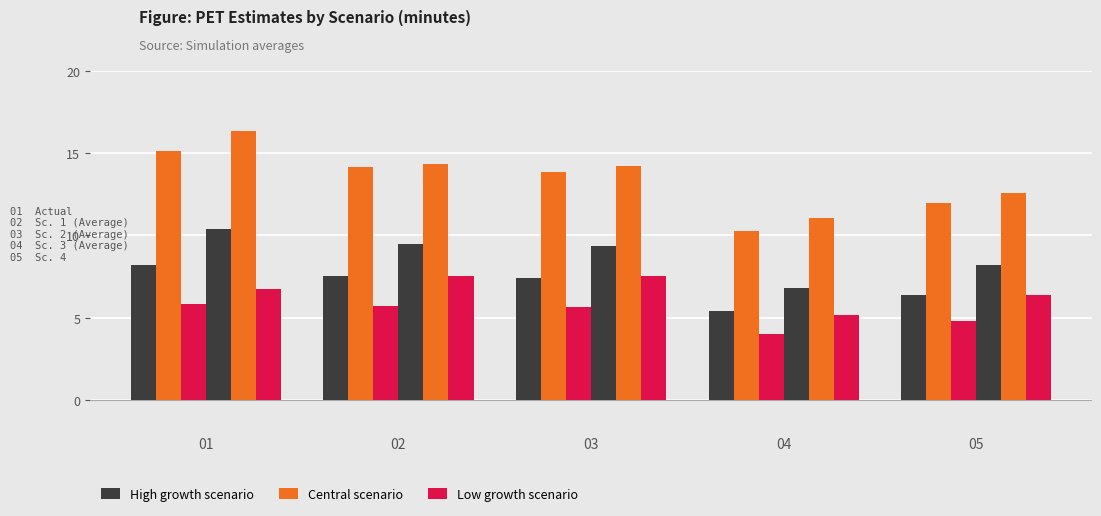

List the series in order of their peak value, highest first.

Central scenario, High growth scenario, Low growth scenario